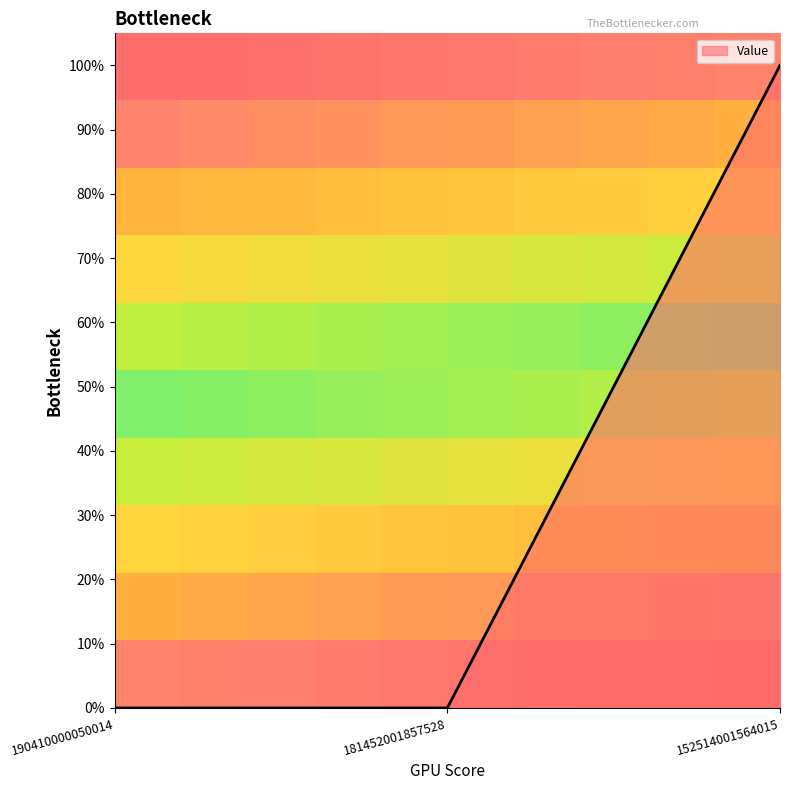

What is the difference between the maximum and minimum values?

1